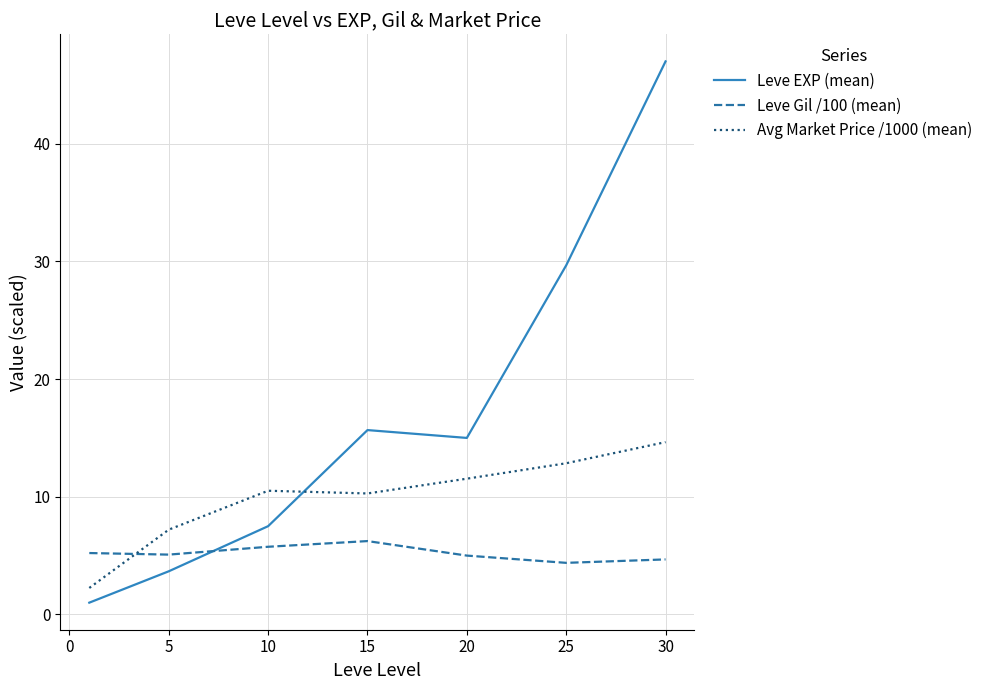

Which series has the largest range (max minus min)?

Leve EXP (mean)